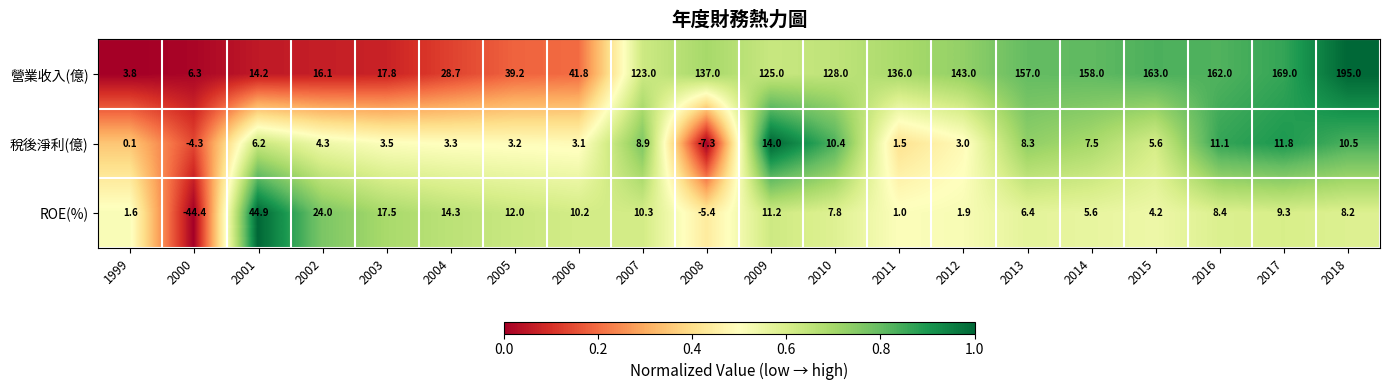

At 2008, list the series in order from largest to smallest.

營業收入(億), ROE(%), 稅後淨利(億)